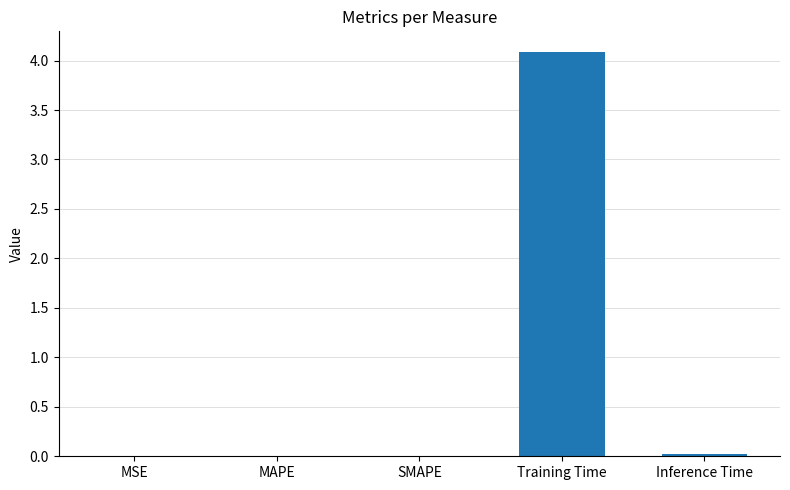

Are the bars grouped side by side (vs. stacked)?

No